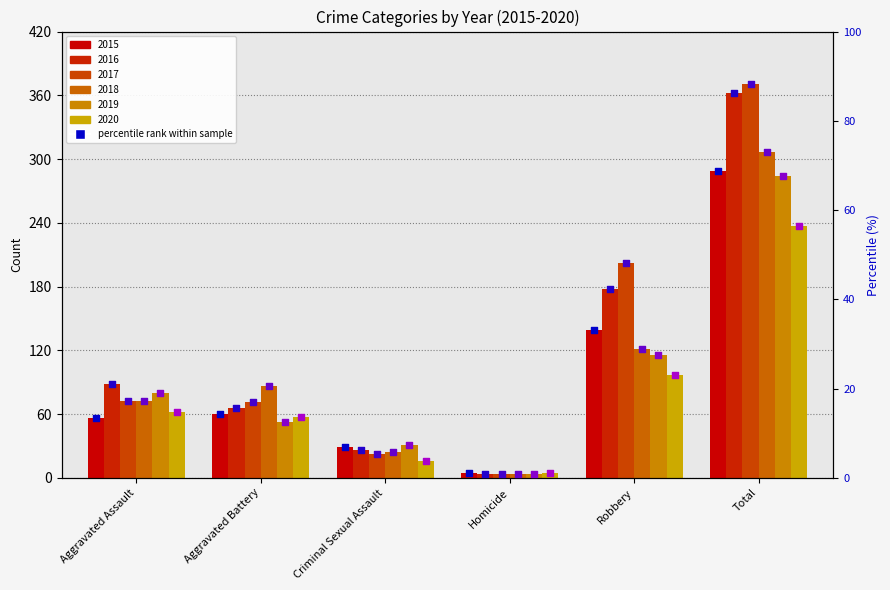

At how many categories does at least one series exceed 27?

2